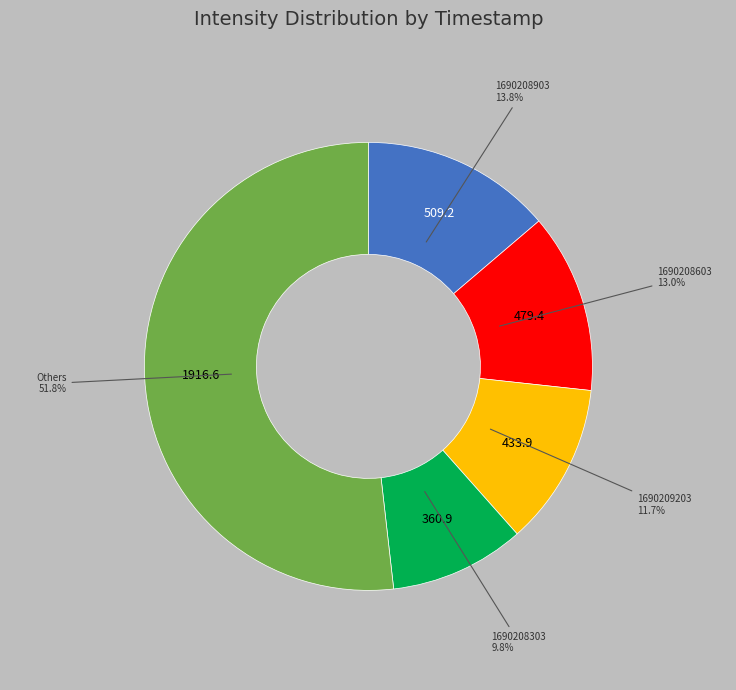

Is there any slice that represents more than half of the pie?

Yes